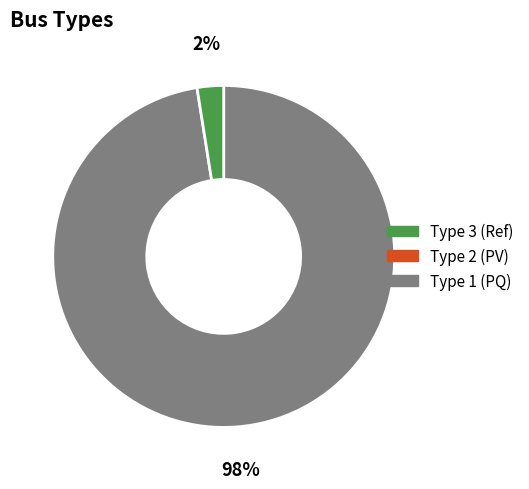

Is there any slice that represents more than half of the pie?

Yes